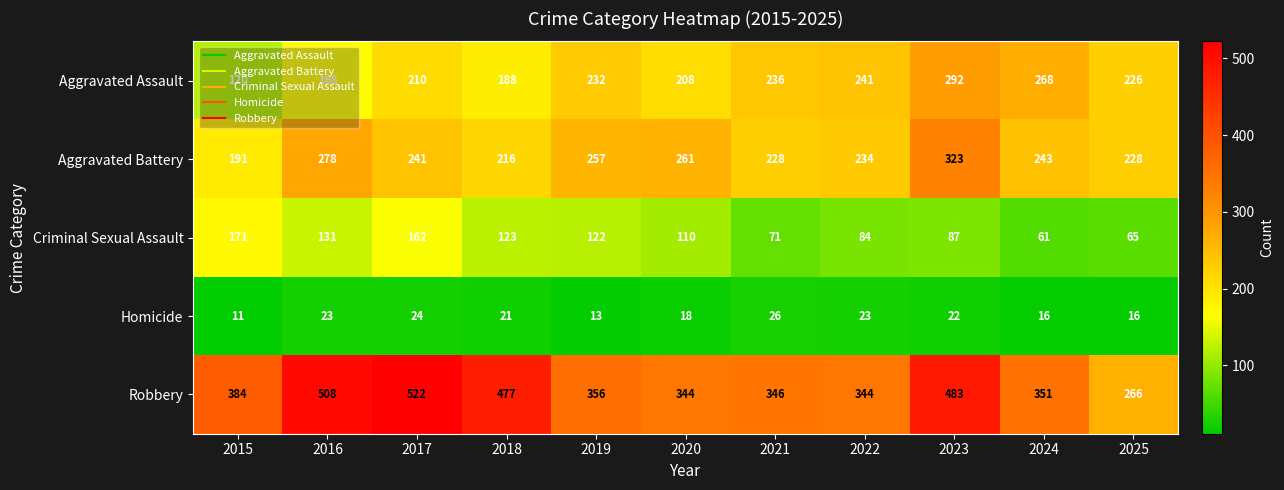

How many data points does each series have?

11